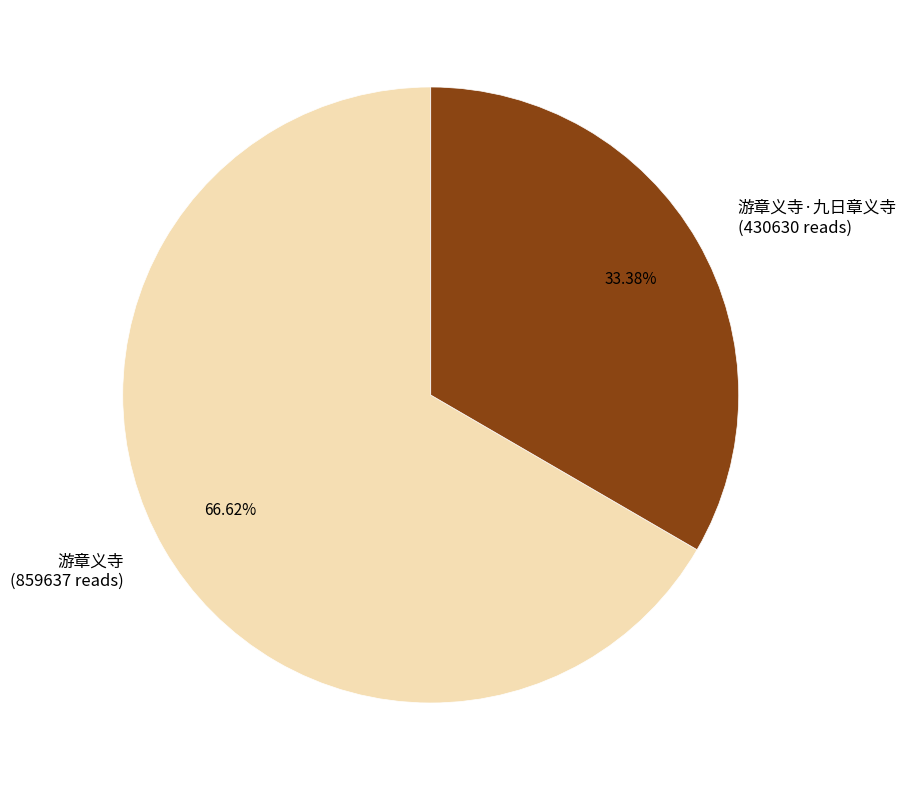

What is the largest slice in the pie chart?

游章义寺 (859637 reads)